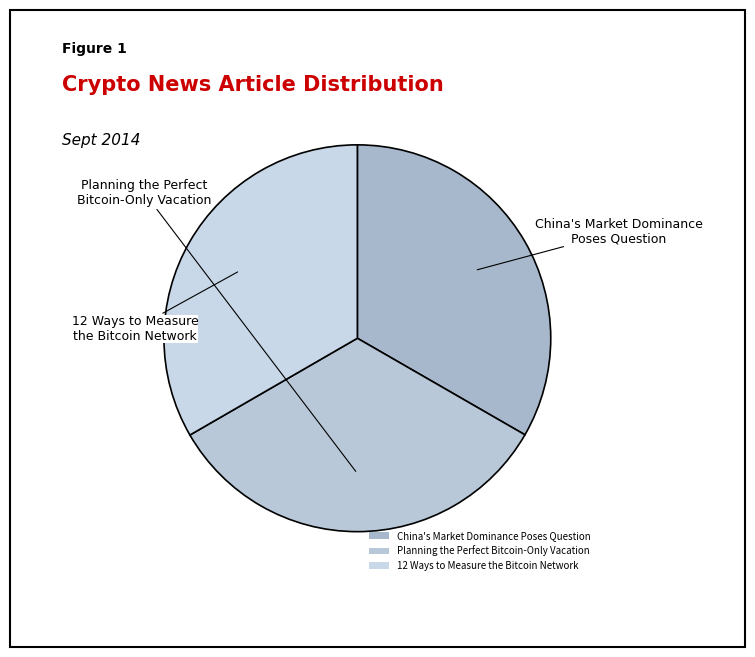

Approximately how many times larger is the value at Planning the Perfect Bitcoin-Only Vacation compared to China's Market Dominance Poses Question?

1.0